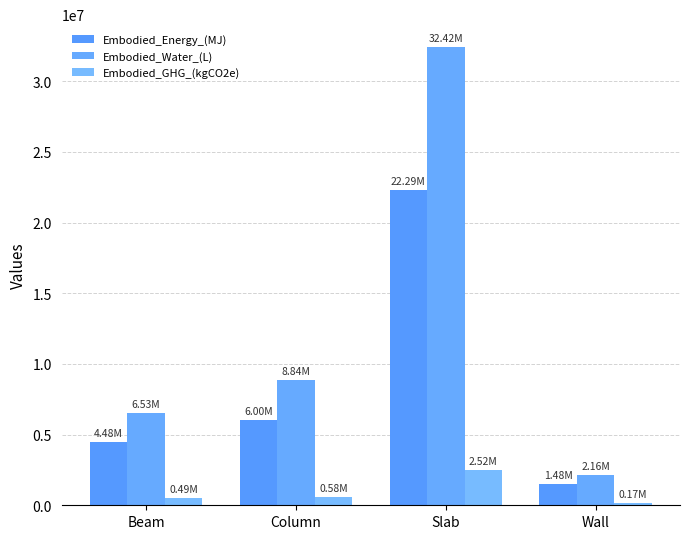

Where does the Embodied_GHG_(kgCO2e) series first go above 582654?

Column